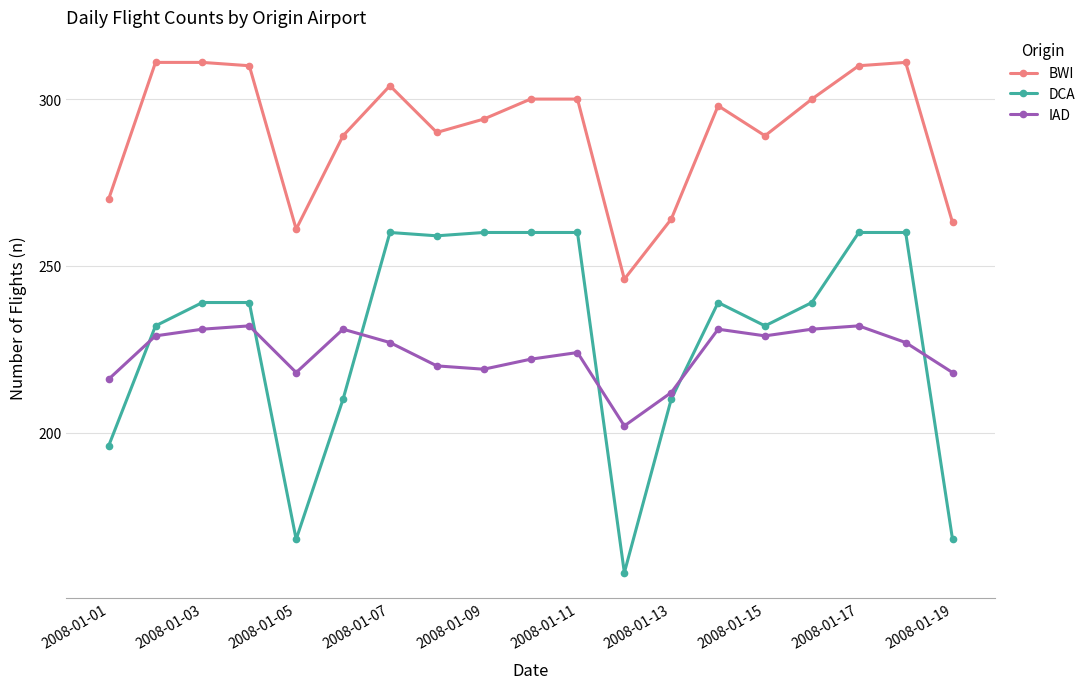

Reading left to right, extract all data points from this chart.

BWI: 270	311	311	310	261	289	304	290	294	300	300	246	264	298	289	300	310	311	263
DCA: 196	232	239	239	168	210	260	259	260	260	260	158	210	239	232	239	260	260	168
IAD: 216	229	231	232	218	231	227	220	219	222	224	202	212	231	229	231	232	227	218